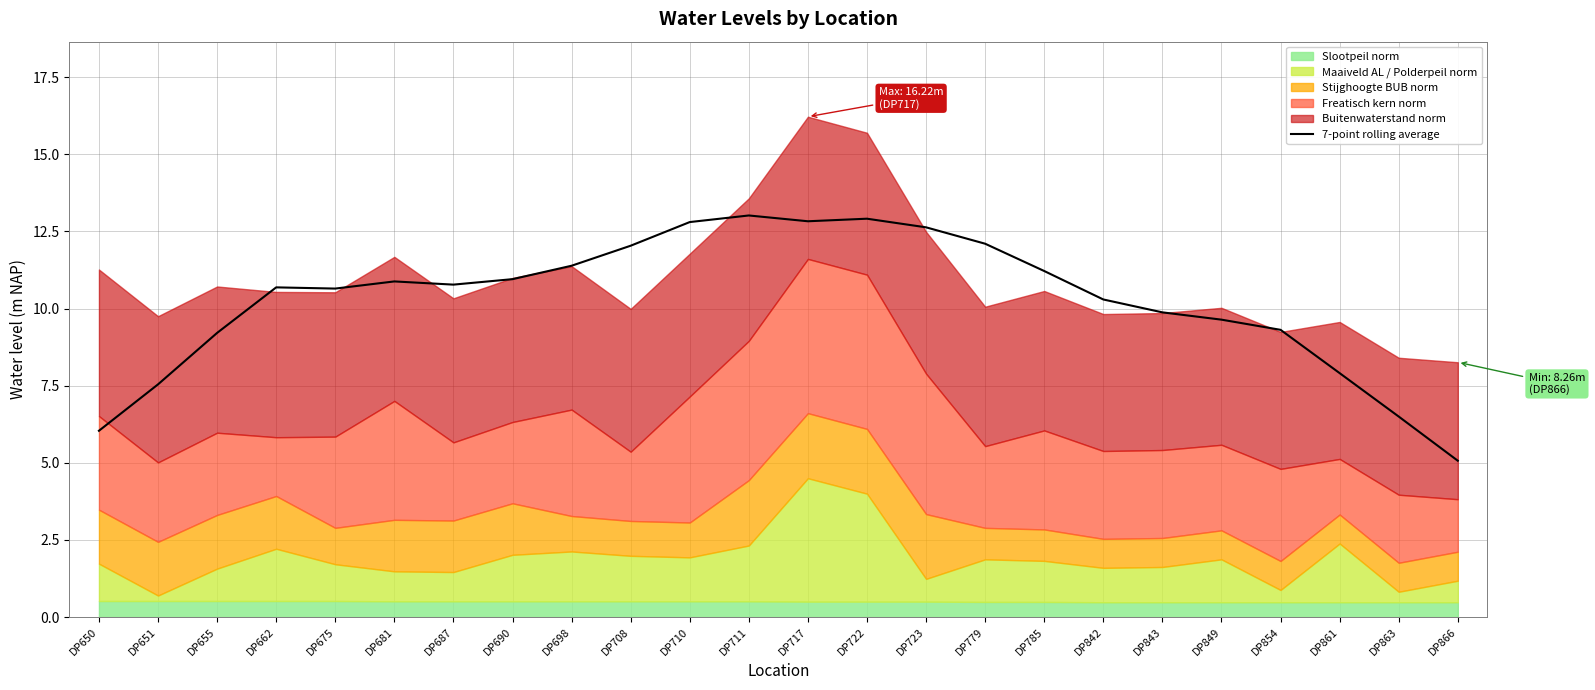

What is the change in value from DP690 to DP849?

-1.3